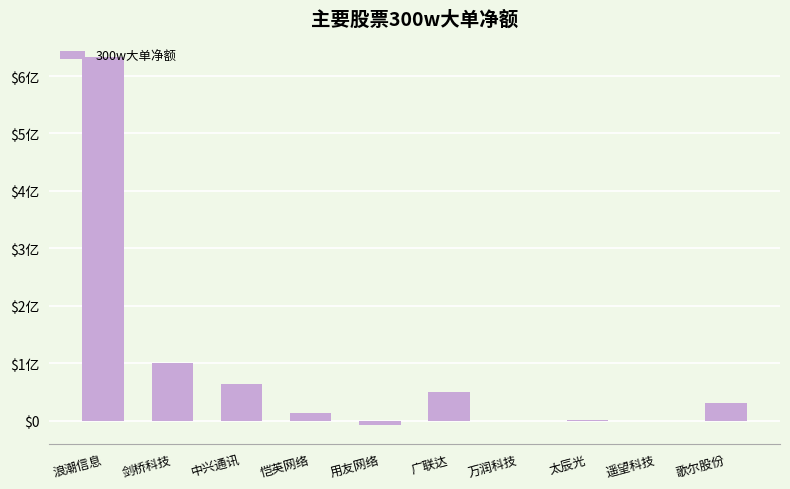

List the labels in order of value, largest first.

浪潮信息, 剑桥科技, 中兴通讯, 广联达, 歌尔股份, 恺英网络, 太辰光, 遥望科技, 万润科技, 用友网络